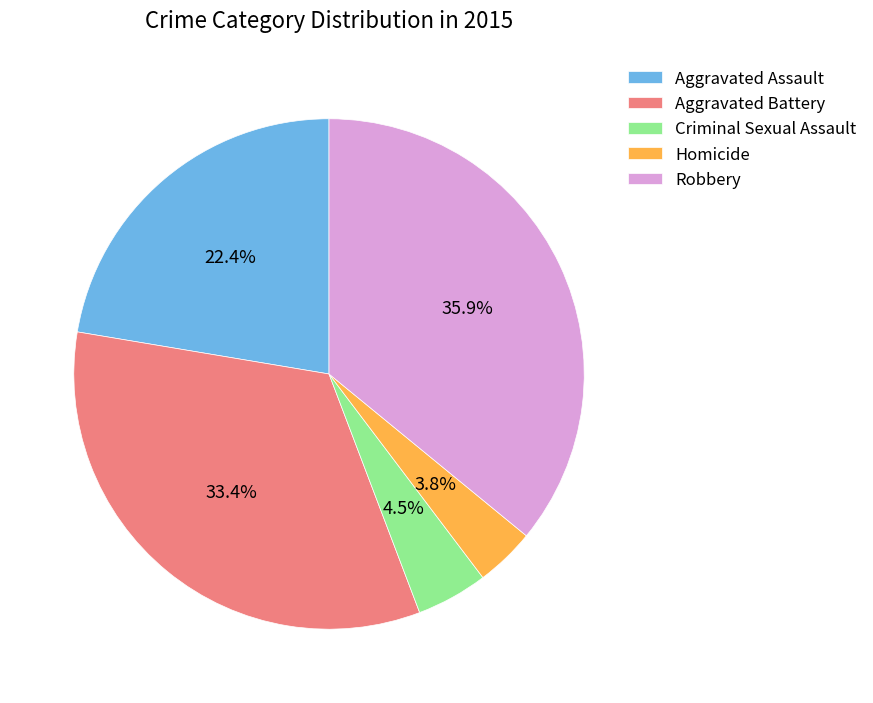

Is there a majority slice in this chart?

No